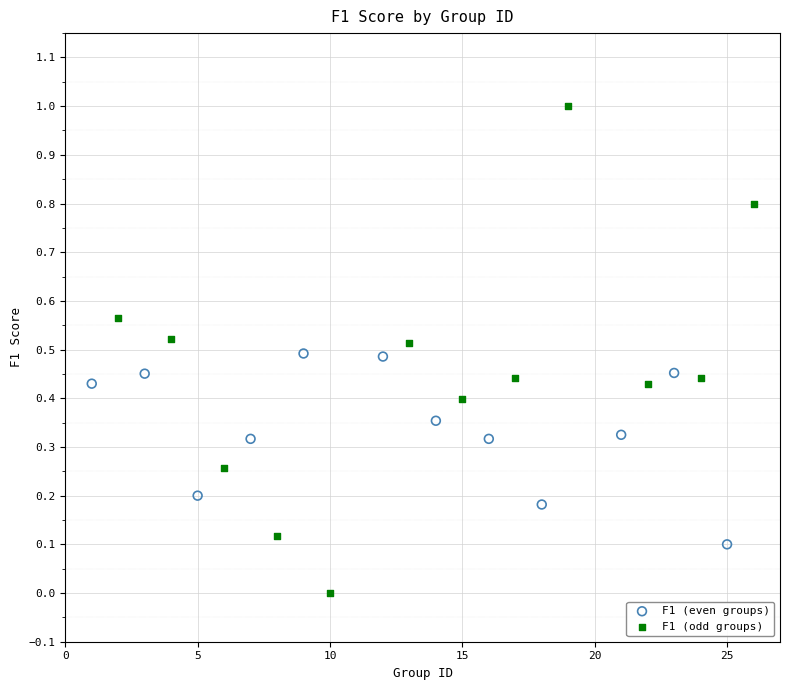

Which series contains the lowest Y value?

F1 (odd groups)